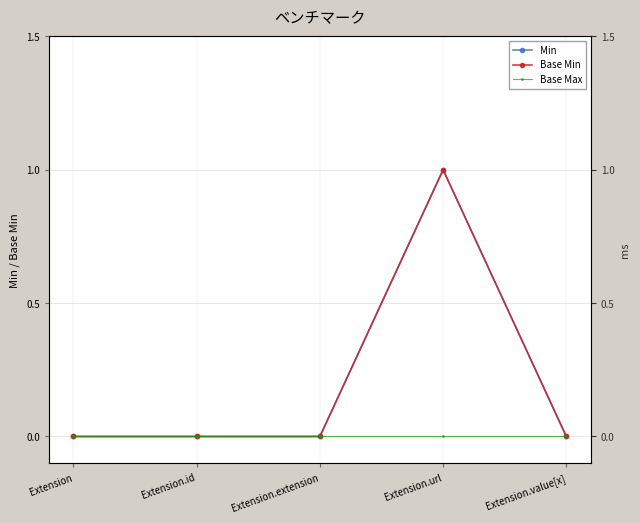

How many values in the Base Min series exceed 0?

1